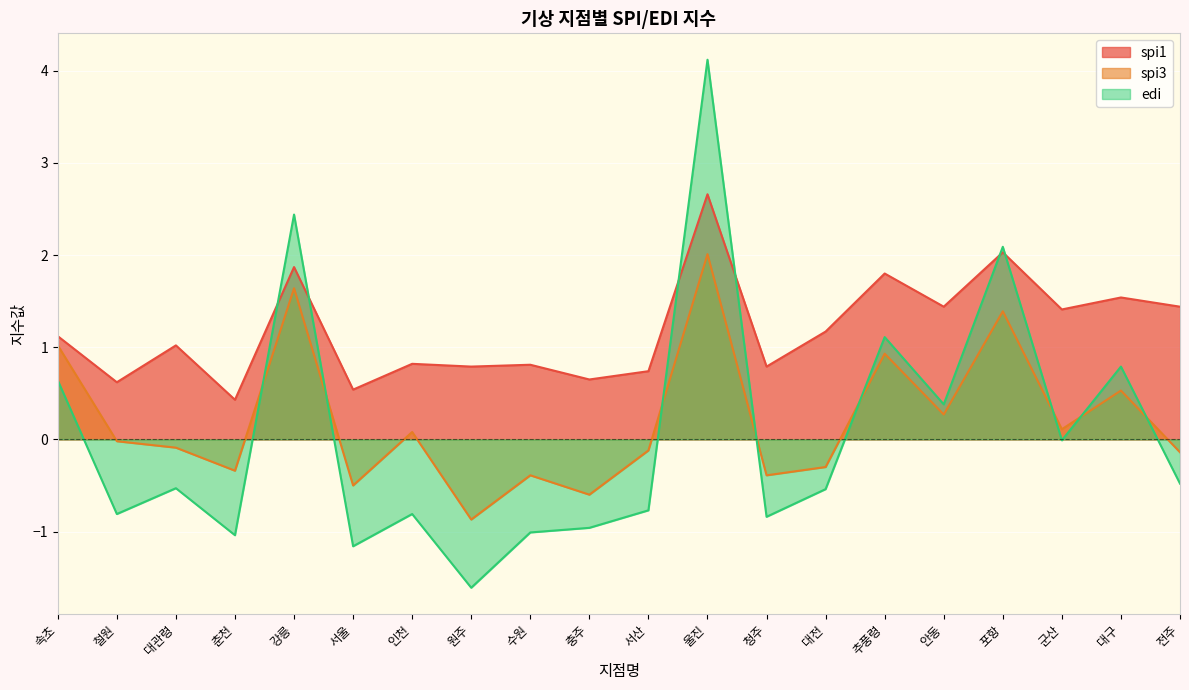

At how many categories does at least one series exceed 1?

11